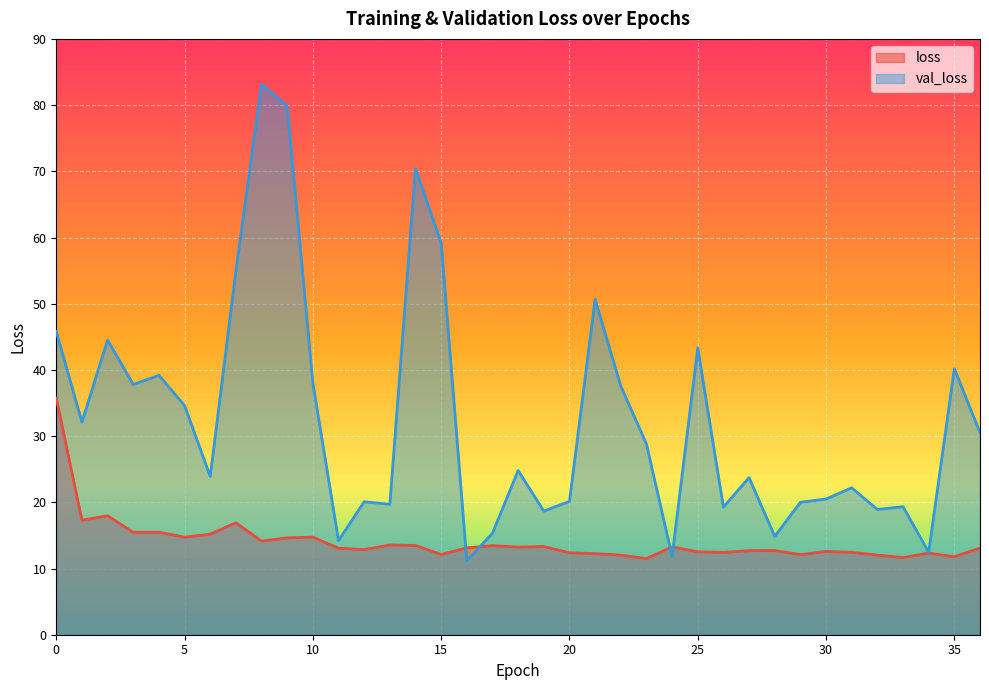

In loss, how many points are higher than both neighbors (excluding endpoints)?

11